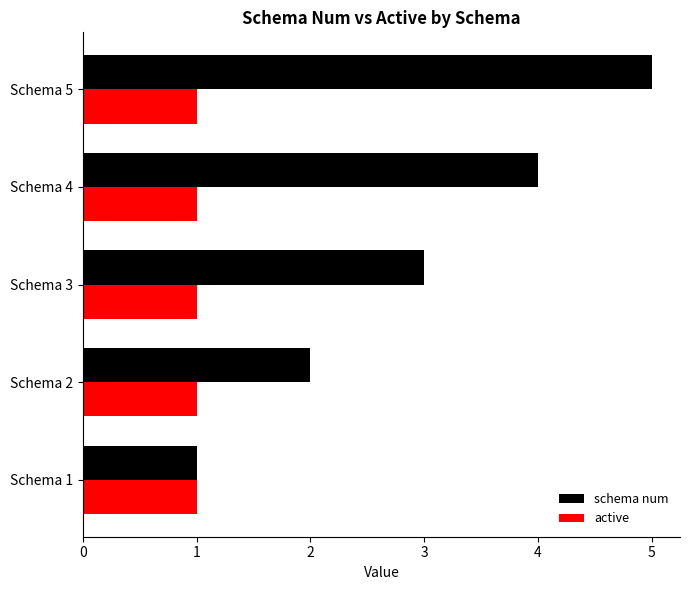

The value of schema num at Schema 5 is 5. True or false?

True